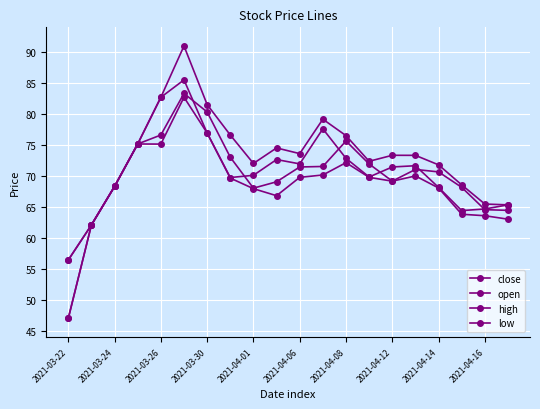

How many lines are shown in the chart?

4